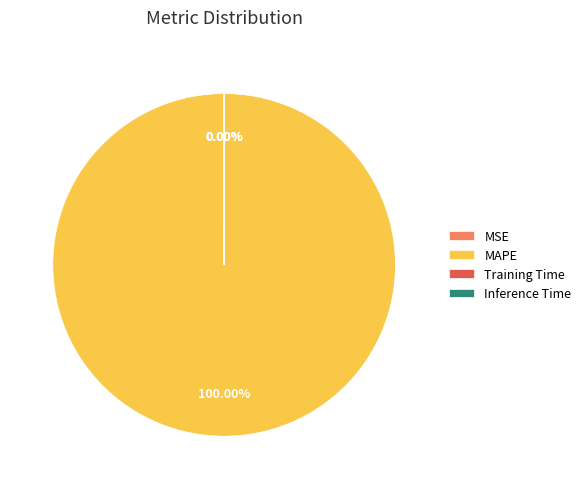

What is the largest slice in the pie chart?

MAPE